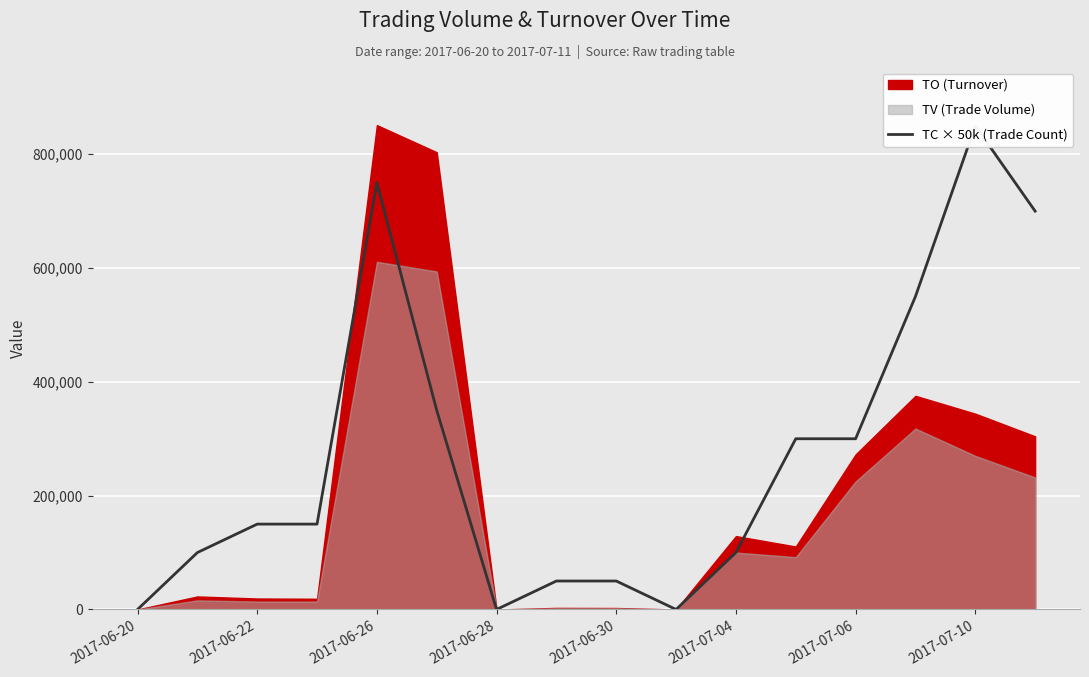

What is the change in value from 2017-06-20 to 2017-07-06?

+300000